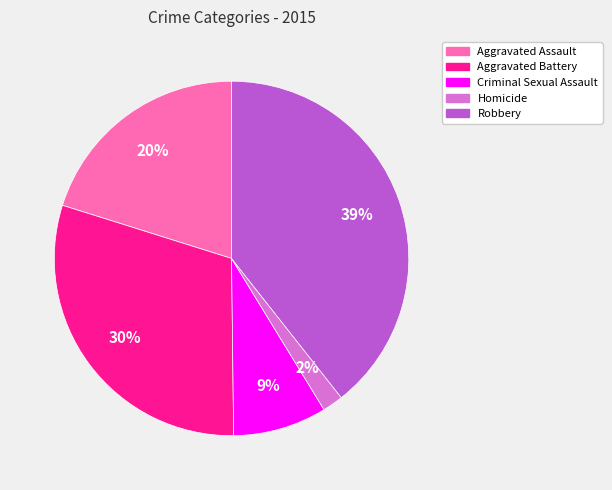

Is Robbery the majority of the pie?

No